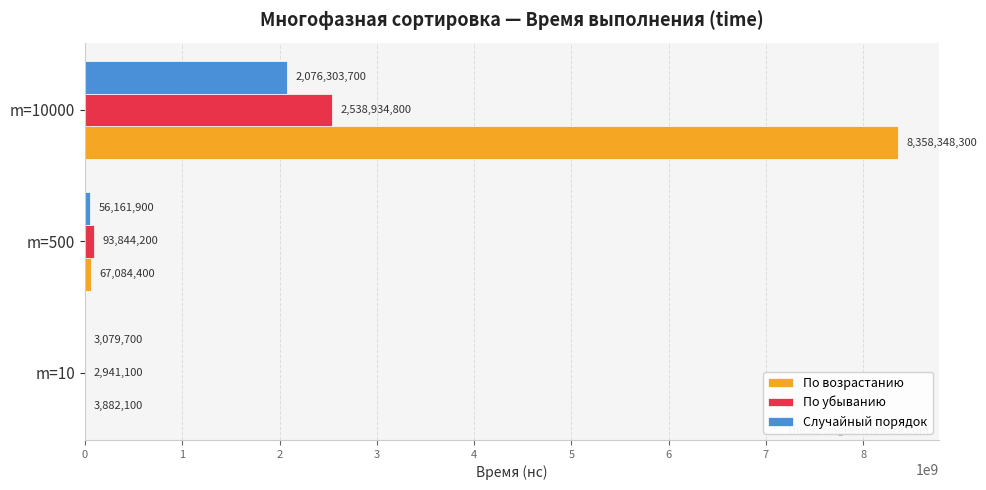

What is the sum of all Случайный порядок values?

2135545300